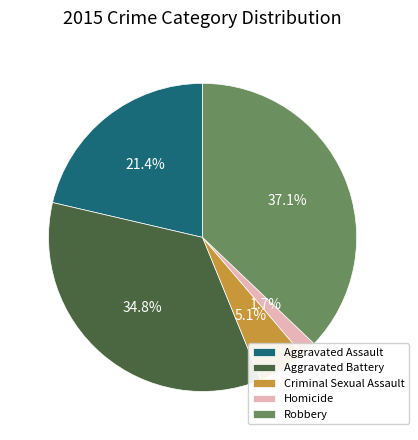

What percentage is NOT represented by Aggravated Assault?

78.6%